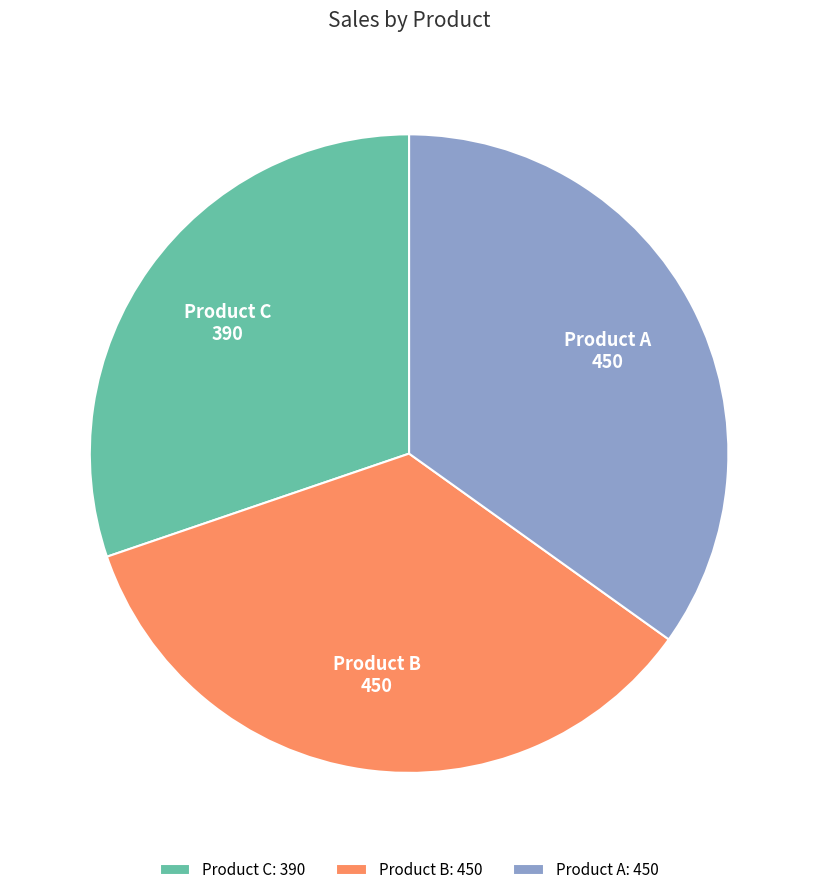

Does Product B represent more than half of the total?

No